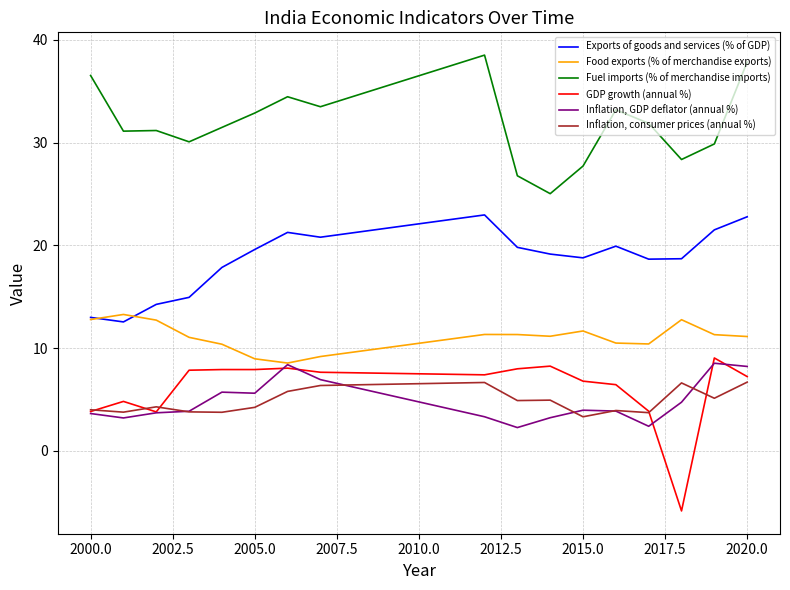

Rank the series by their maximum value, from highest to lowest.

Fuel imports (% of merchandise imports), Exports of goods and services (% of GDP), Food exports (% of merchandise exports), GDP growth (annual %), Inflation, GDP deflator (annual %), Inflation, consumer prices (annual %)